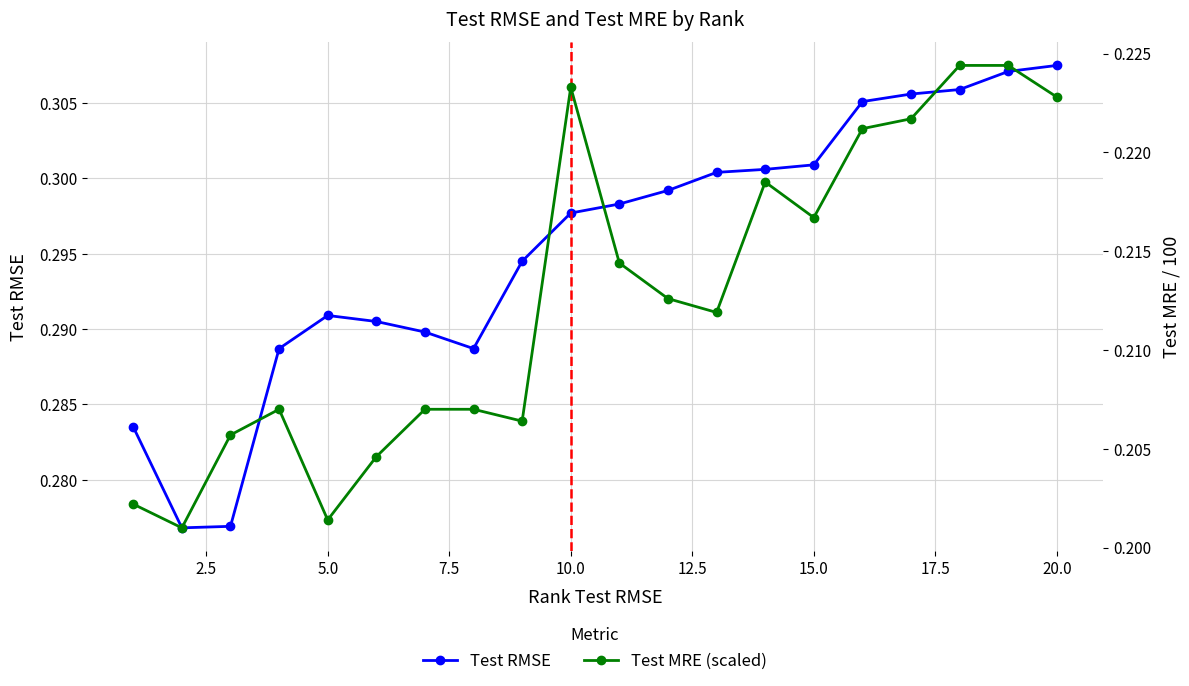

True or false: Test MRE (scaled) and Test RMSE intersect in this chart.

False